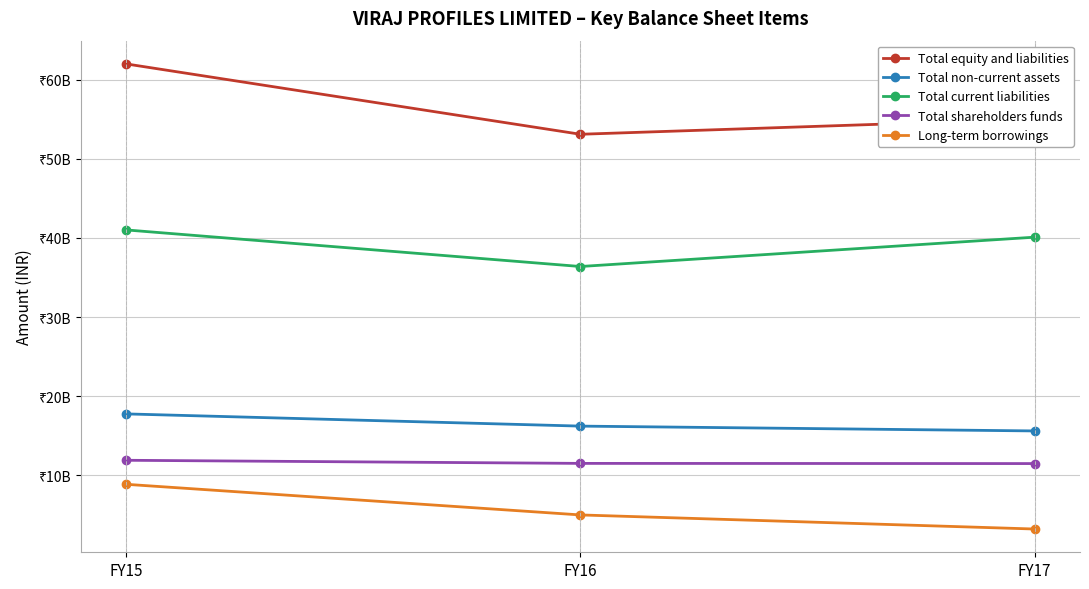

What are all the series names shown in the legend?

Total equity and liabilities, Total non-current assets, Total current liabilities, Total shareholders funds, Long-term borrowings